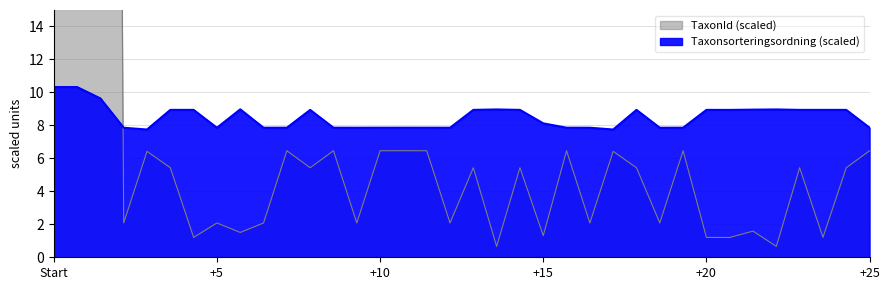

How many data points does each series have?

36